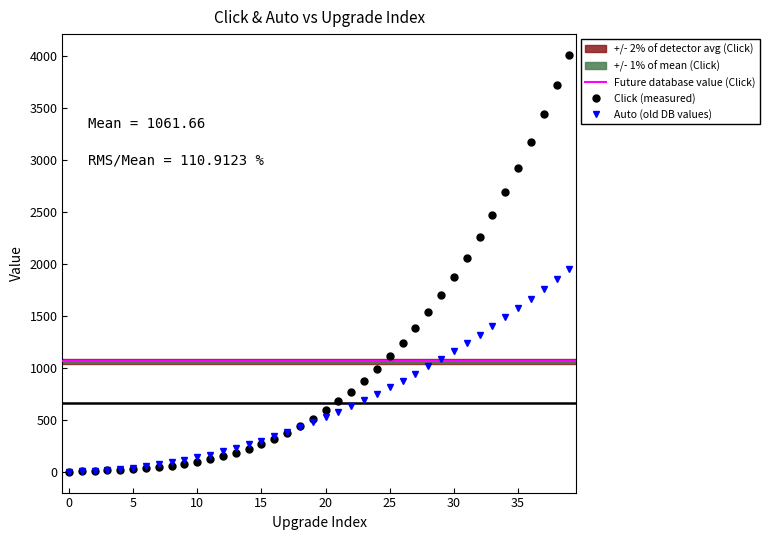

At which category does the chart reach its peak across all series?

39